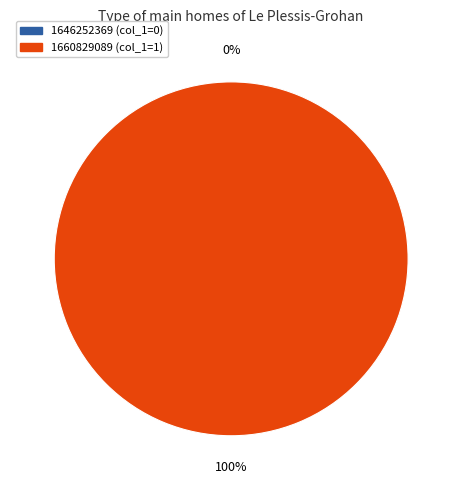

True or false: 1646252369 accounts for 0% of the total.

True